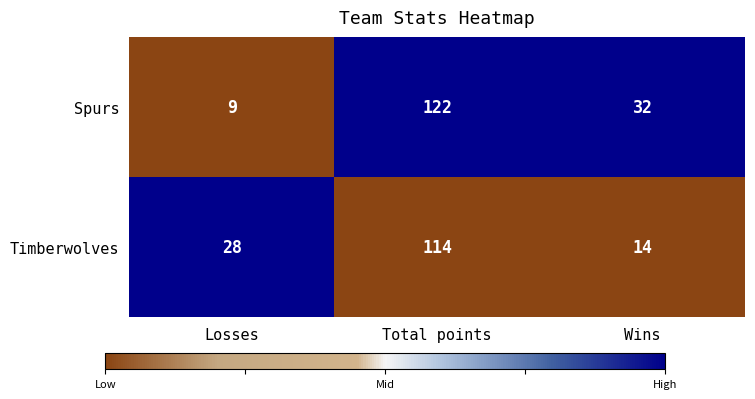

Between Total points and Wins, which series saw the biggest shift?

Timberwolves